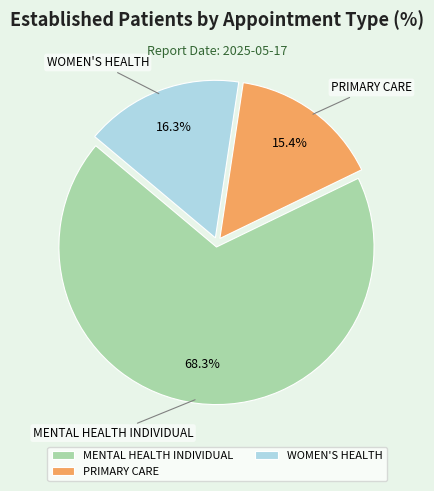

Does any single category account for the majority?

Yes